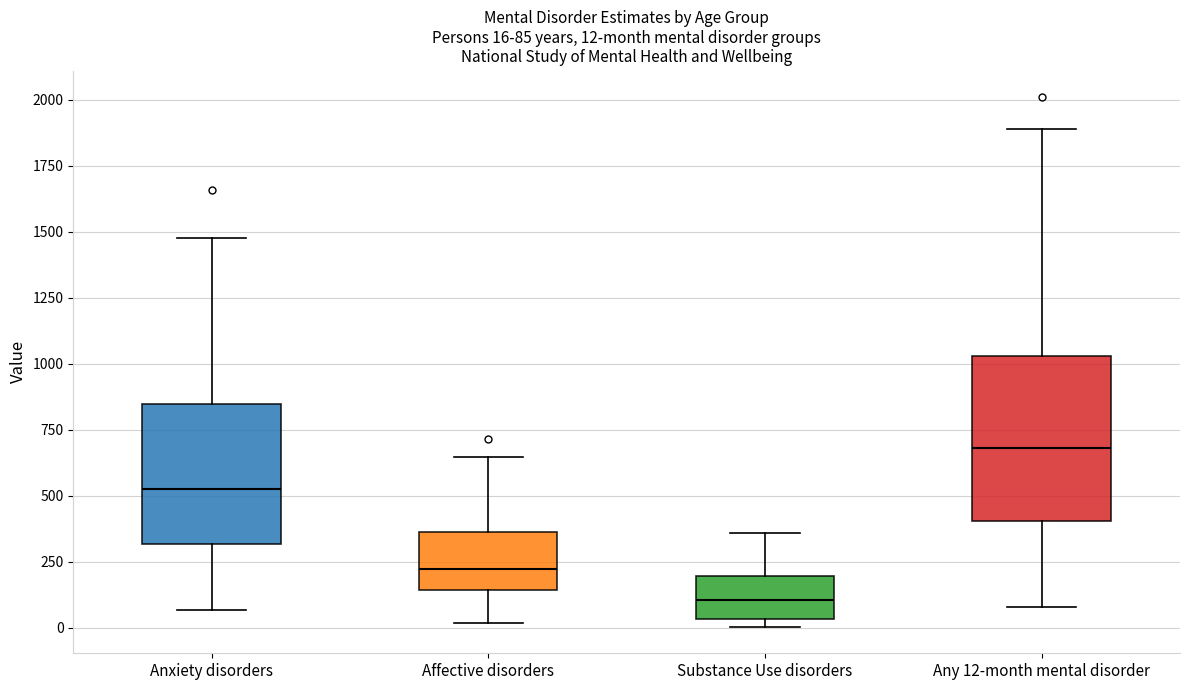

Which box is the tallest, from its lower edge to its upper edge?

Any 12-month mental disorder